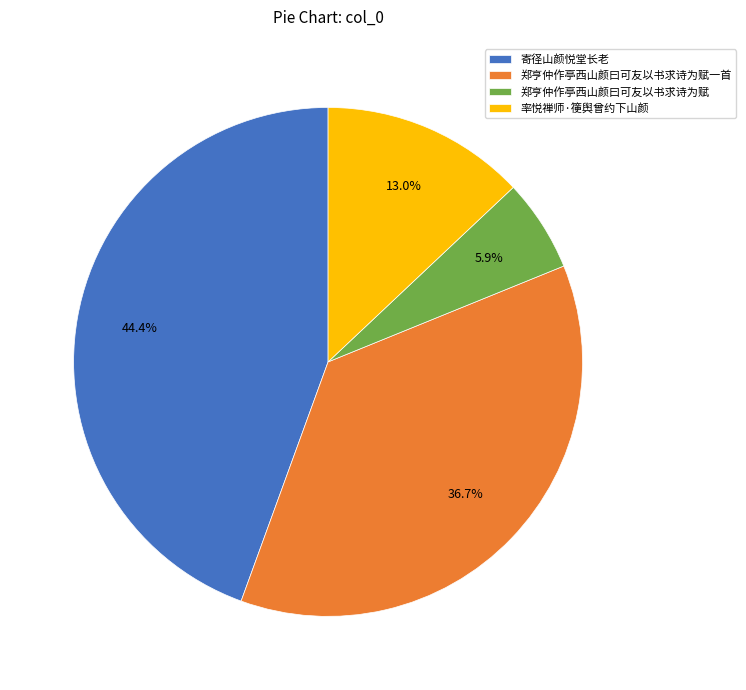

To the nearest percent, what is the average slice percentage?

25%